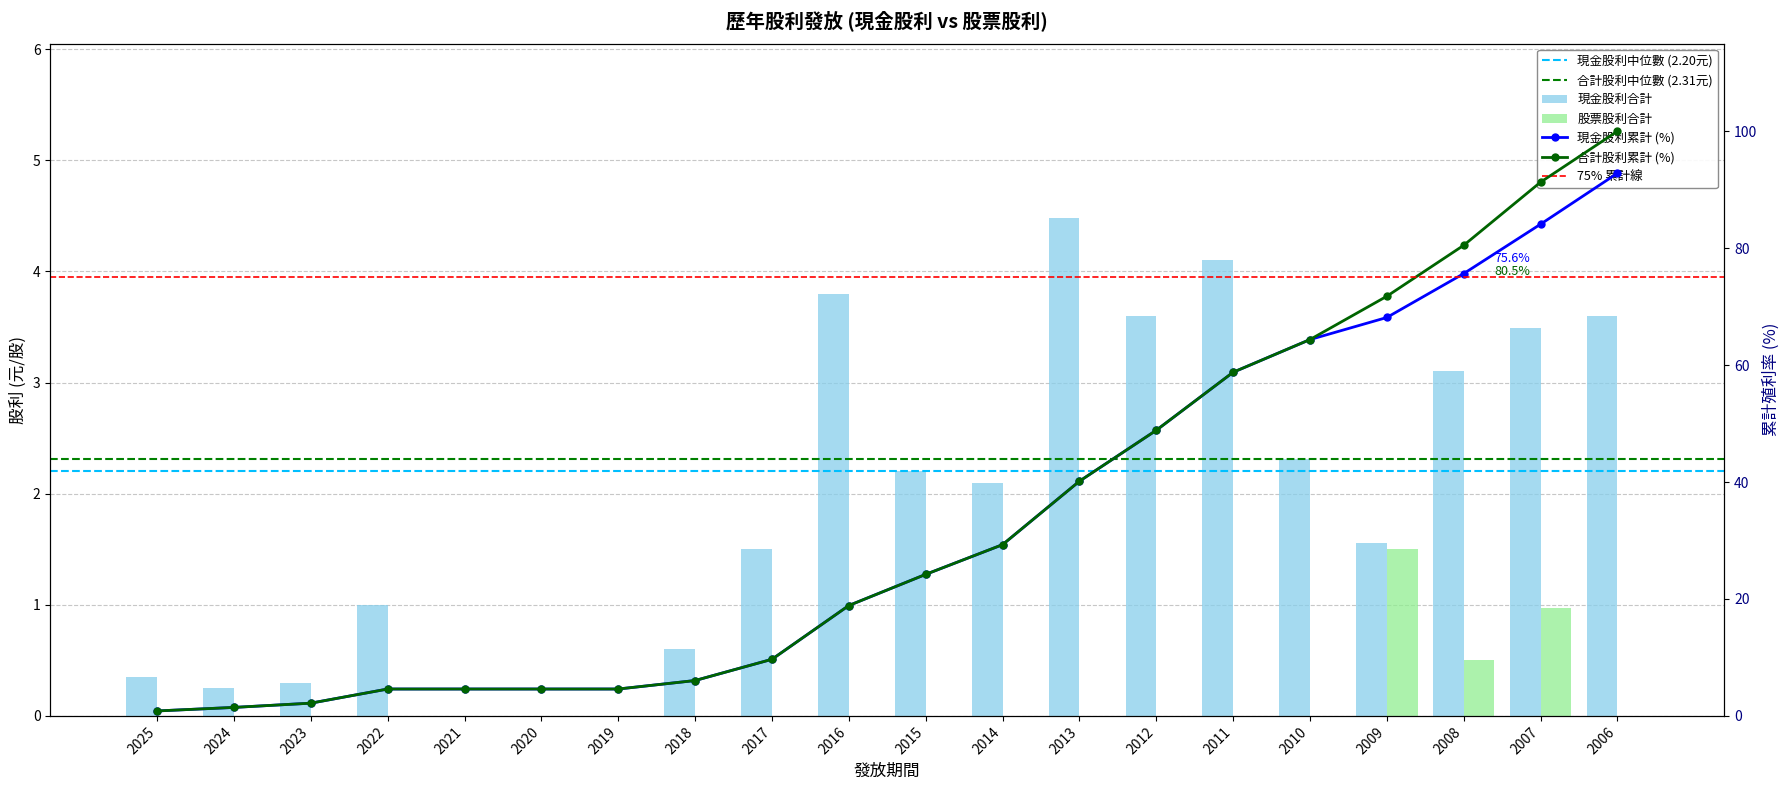

Between 2020 and 2011, which is larger?

2011